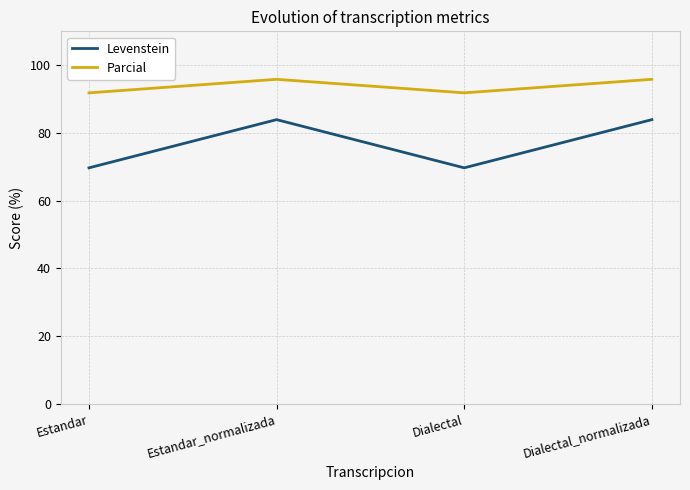

What is the sum of all Parcial values?

375.3